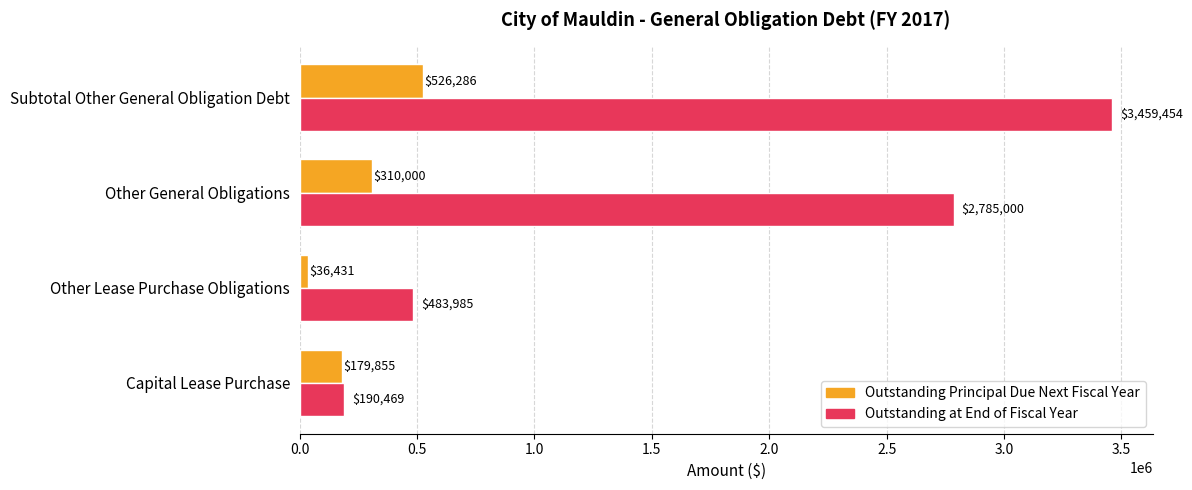

How many values in the Outstanding Principal Due Next Fiscal Year series are below 310000?

2